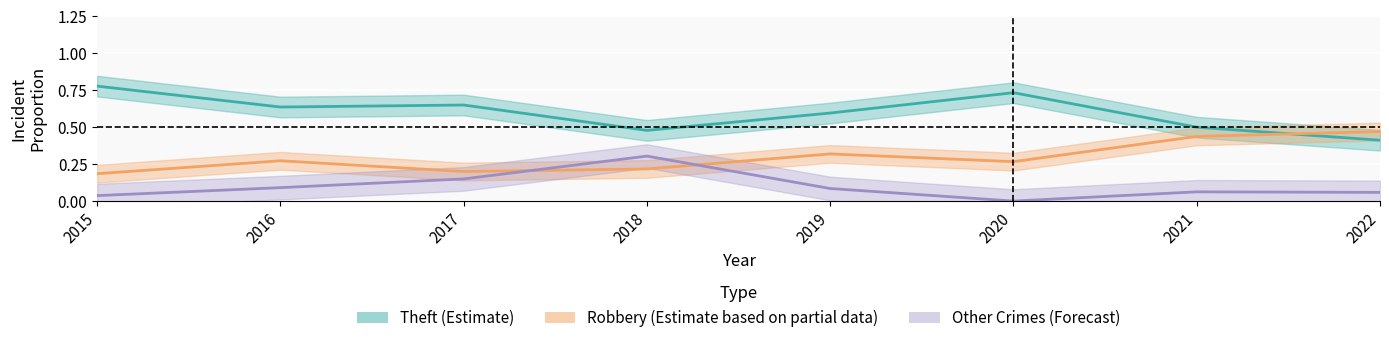

In Robbery (Partial Estimate), how many points are higher than both neighbors (excluding endpoints)?

2